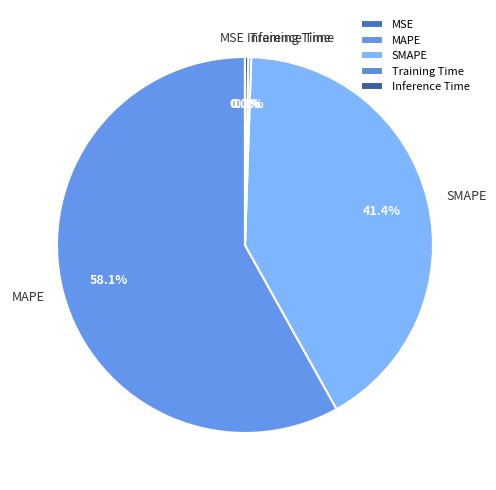

Combined, do SMAPE and MAPE account for over 50%?

Yes